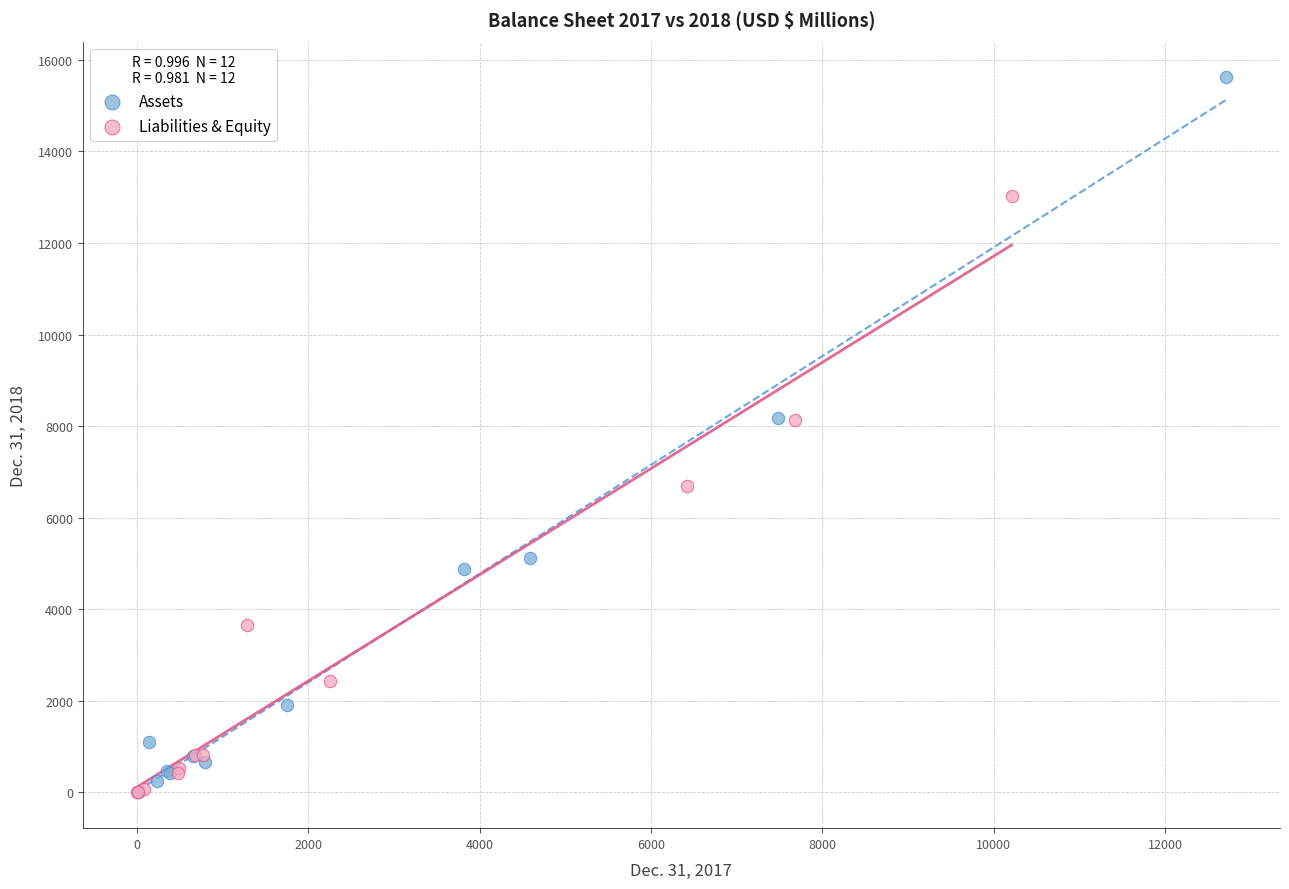

Which series has the largest Y range (max minus min)?

Assets